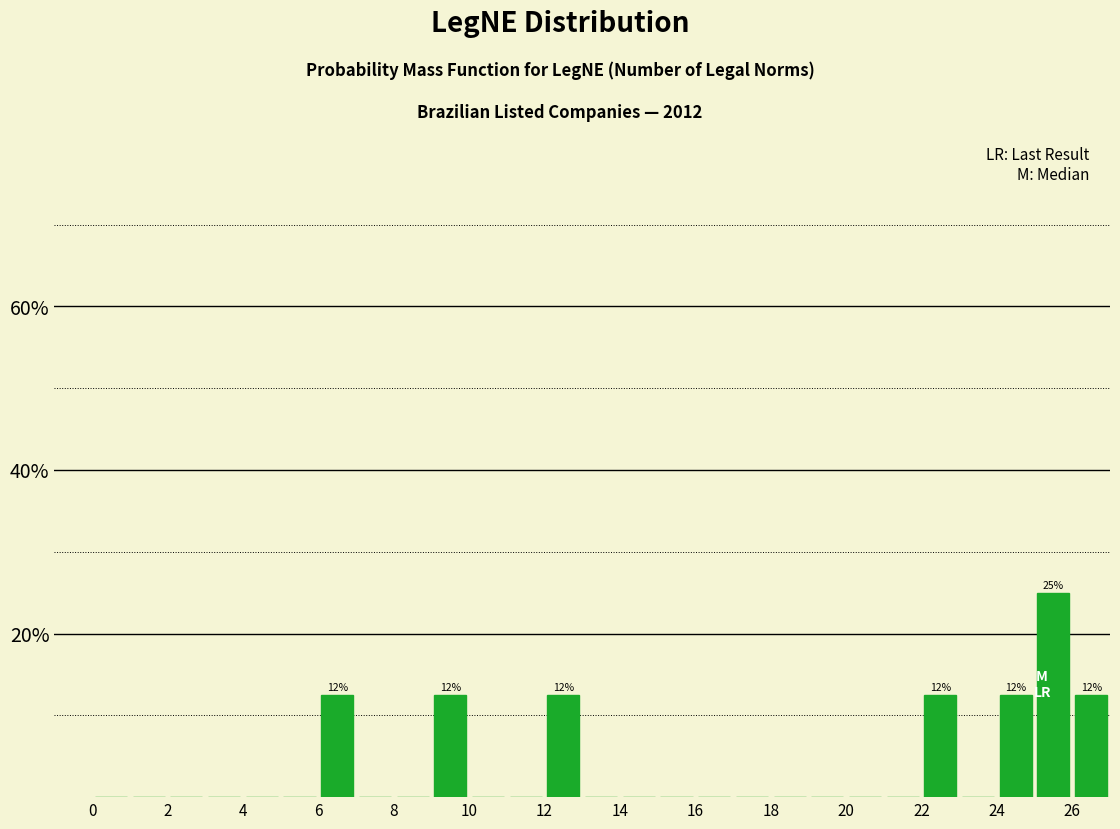

Which range on the x-axis has the tallest bar?

25 to 26